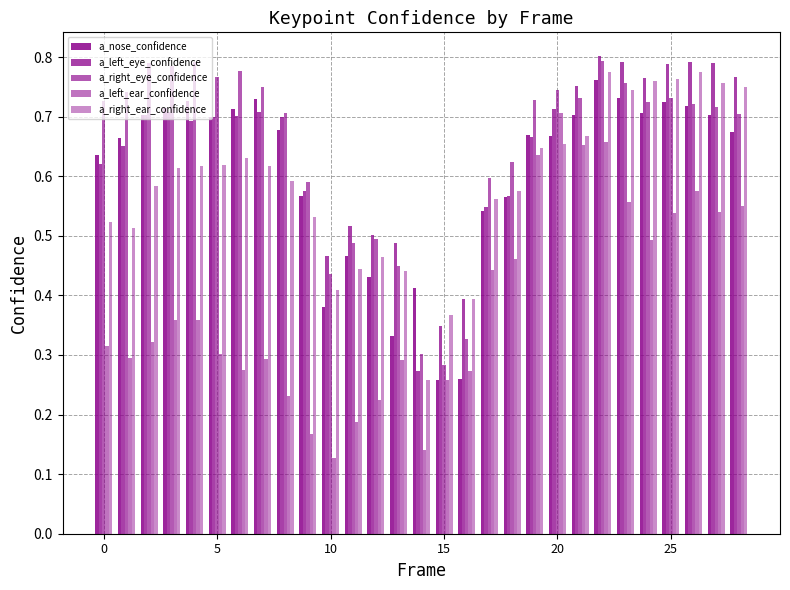

How many bars are there in each group?

5